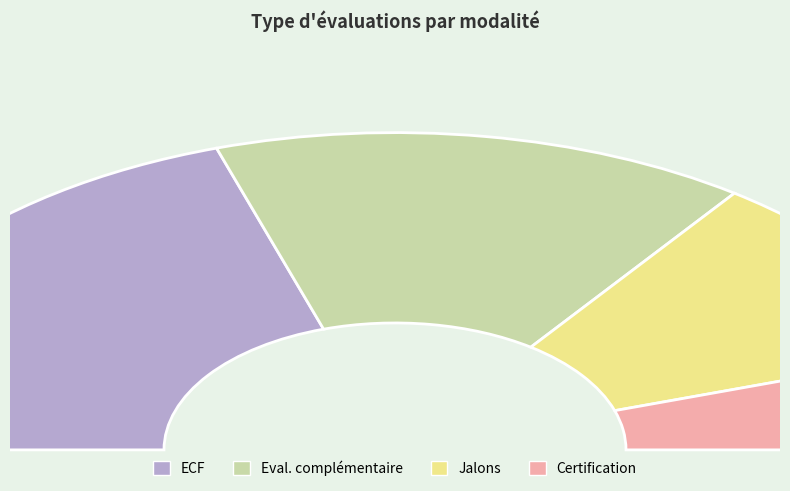

To the nearest percent, what percentage of the pie is ECF?

40%